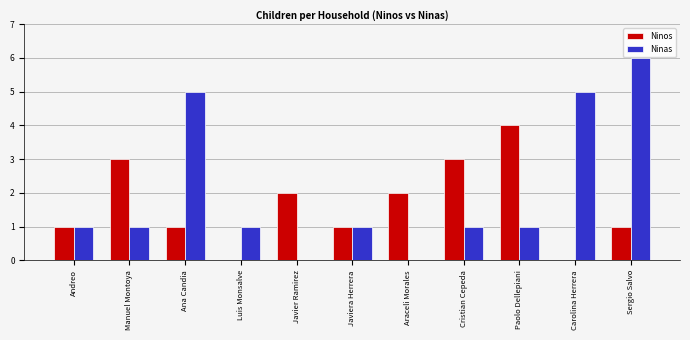

What value does the Ninas series have at Carolina Herrera?

5